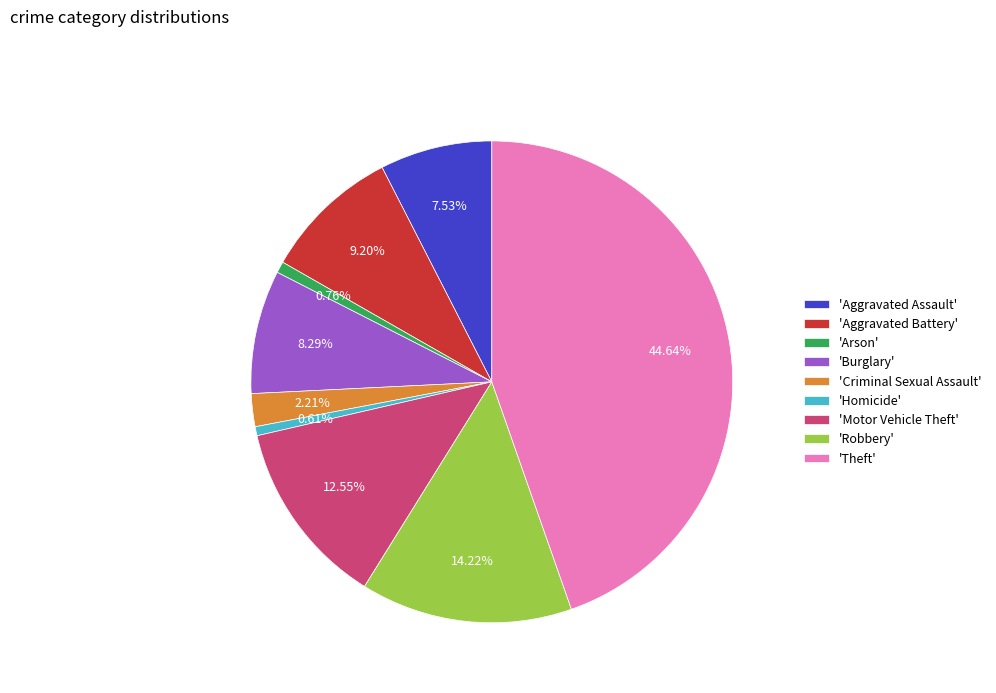

Which slice is the largest?

'Theft'